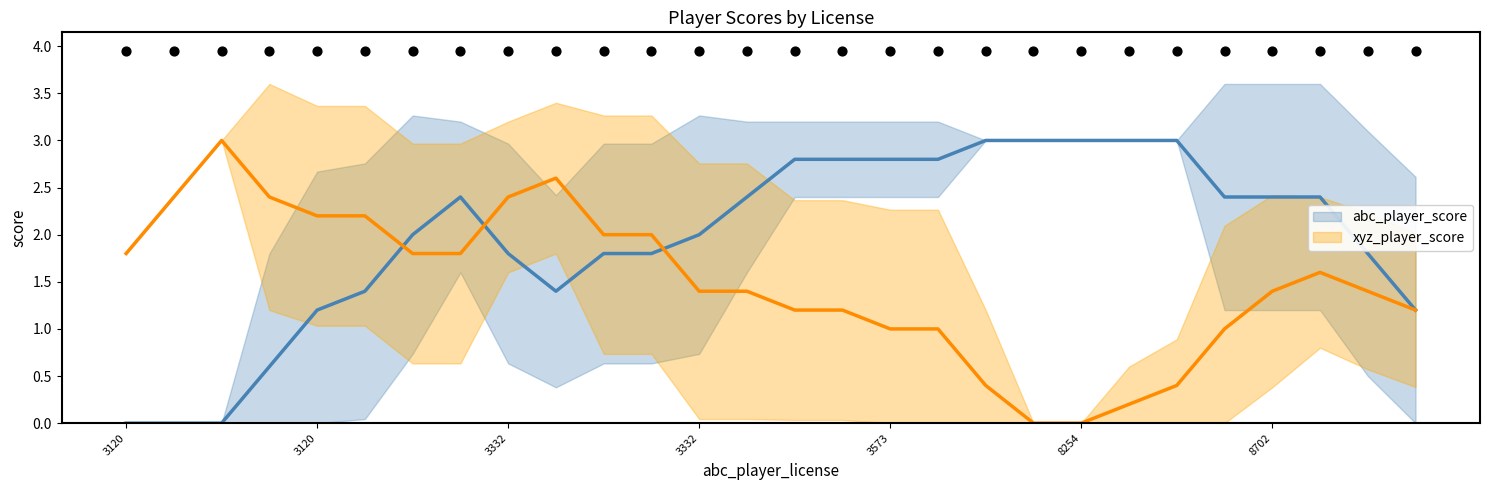

What is the total value across all series at 10?

3.8